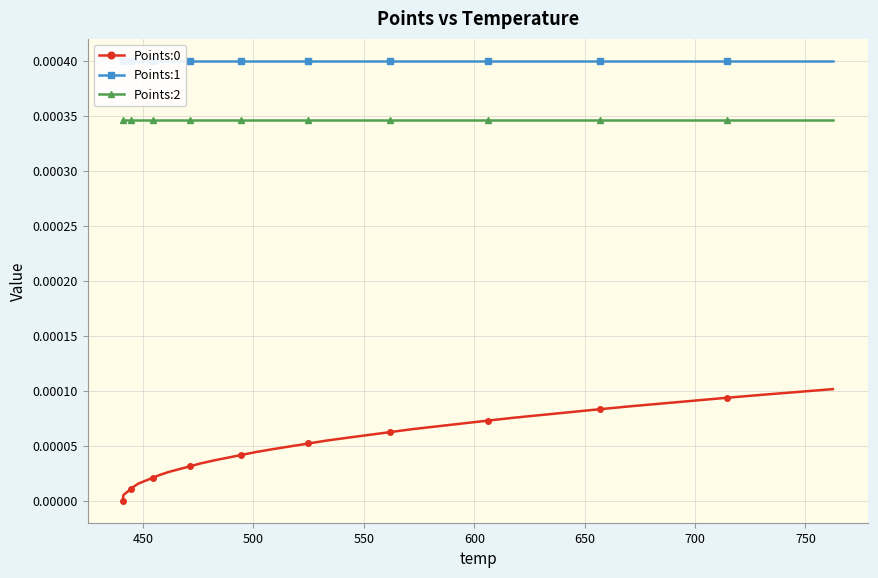

Rank the series by their average value, from highest to lowest.

Points:1, Points:2, Points:0